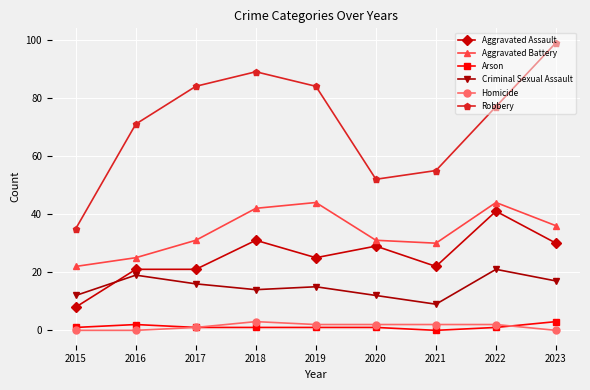

How many lines are shown in the chart?

6